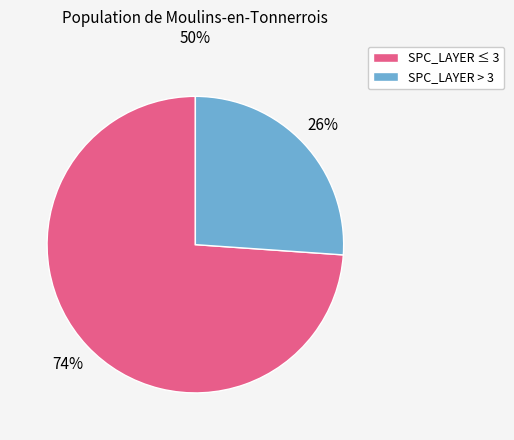

Rank the categories by value from highest to lowest.

SPC_LAYER ≤ 3, SPC_LAYER > 3